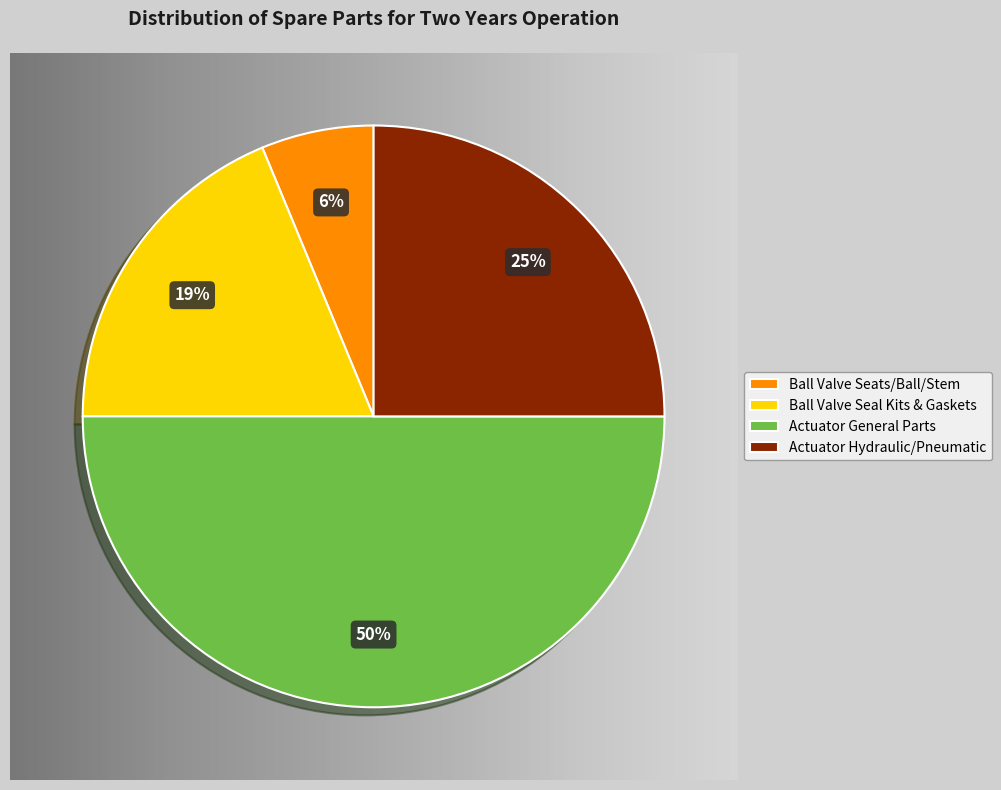

Does Seal Kit represent more than half of the total?

No